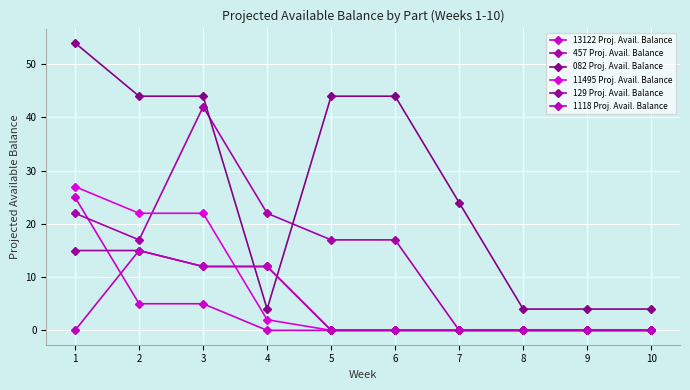

Count the 082 Proj. Avail. Balance values in the range 4 to 44.

9